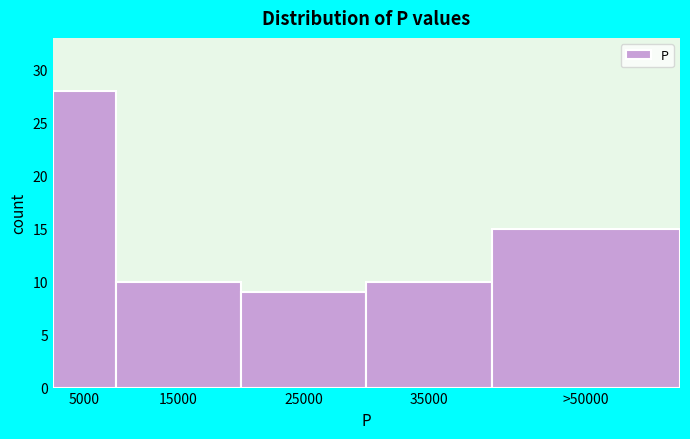

Reading left to right, what are all the values shown in this chart?

5000=28	15000=10	25000=9	35000=10	>50000=15